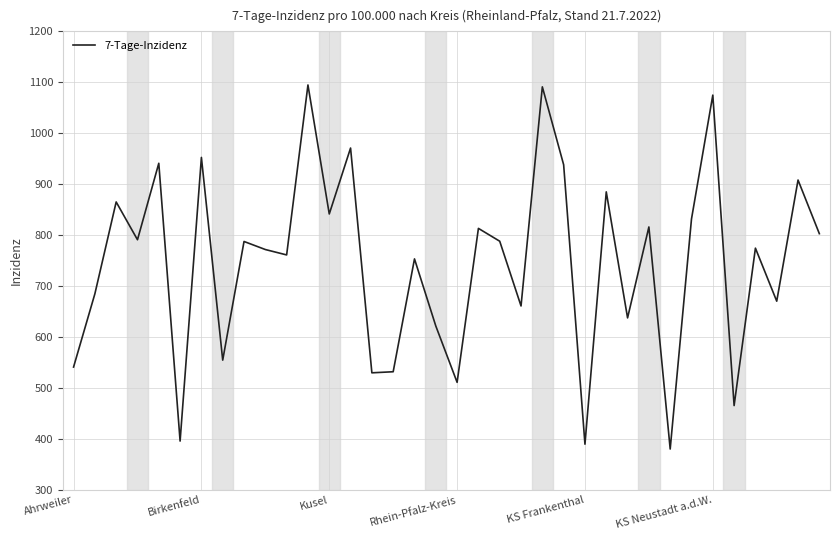

What is the smallest value displayed?

380.2